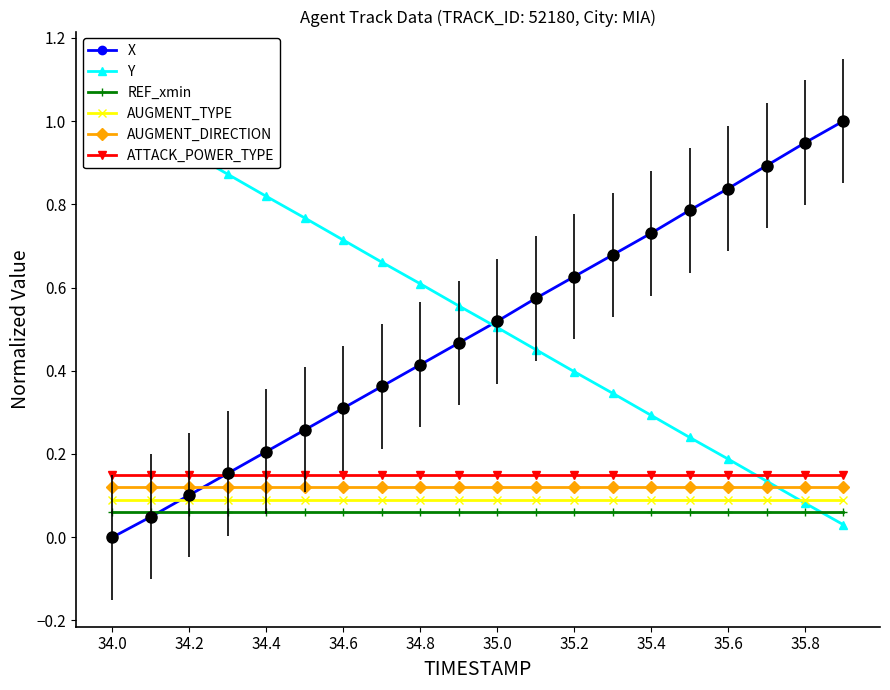

Is it true that X equals 0.3 at 34.6?

True